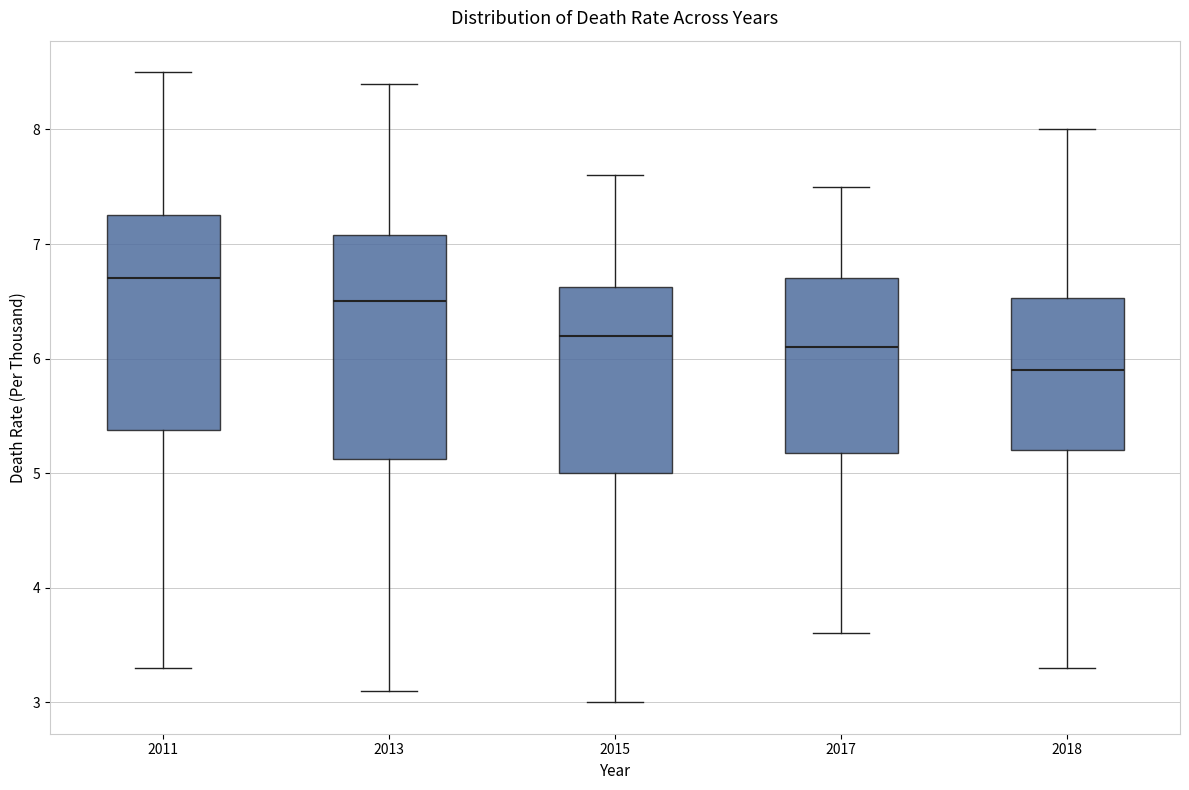

Where is the upper edge of the box at x = 2011 on the y-axis? The values are not printed on the chart, so give them approximately, as read against the axis.

7.3